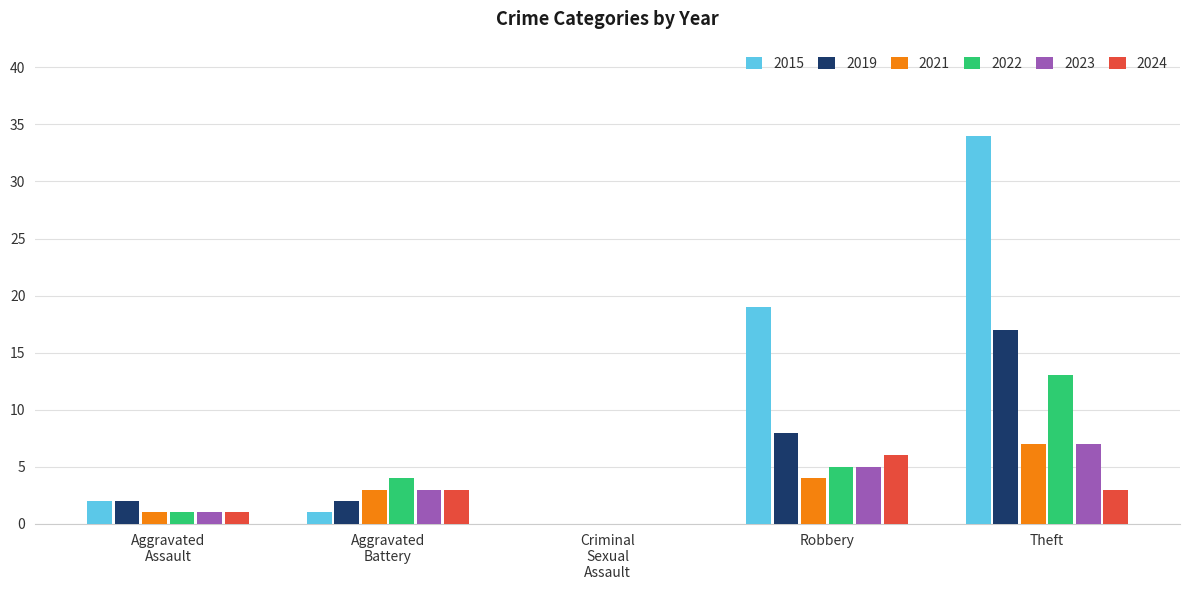

What is the sum of all 2015 values?

56